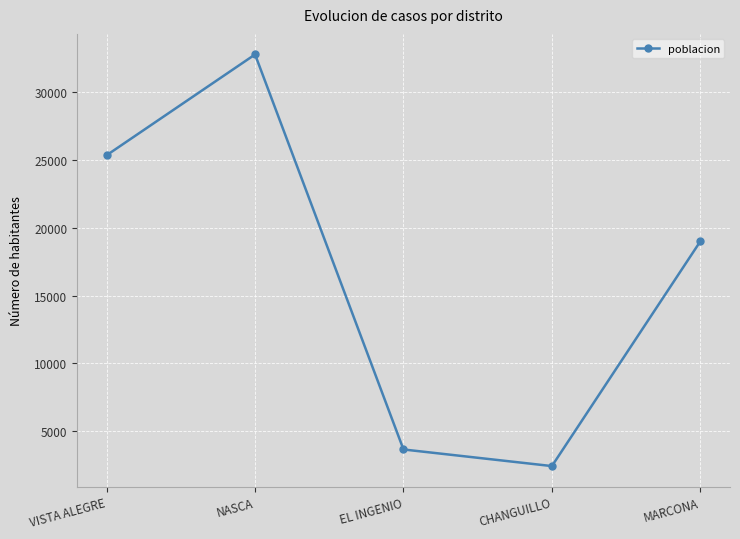

The value at MARCONA is 26354. True or false?

False